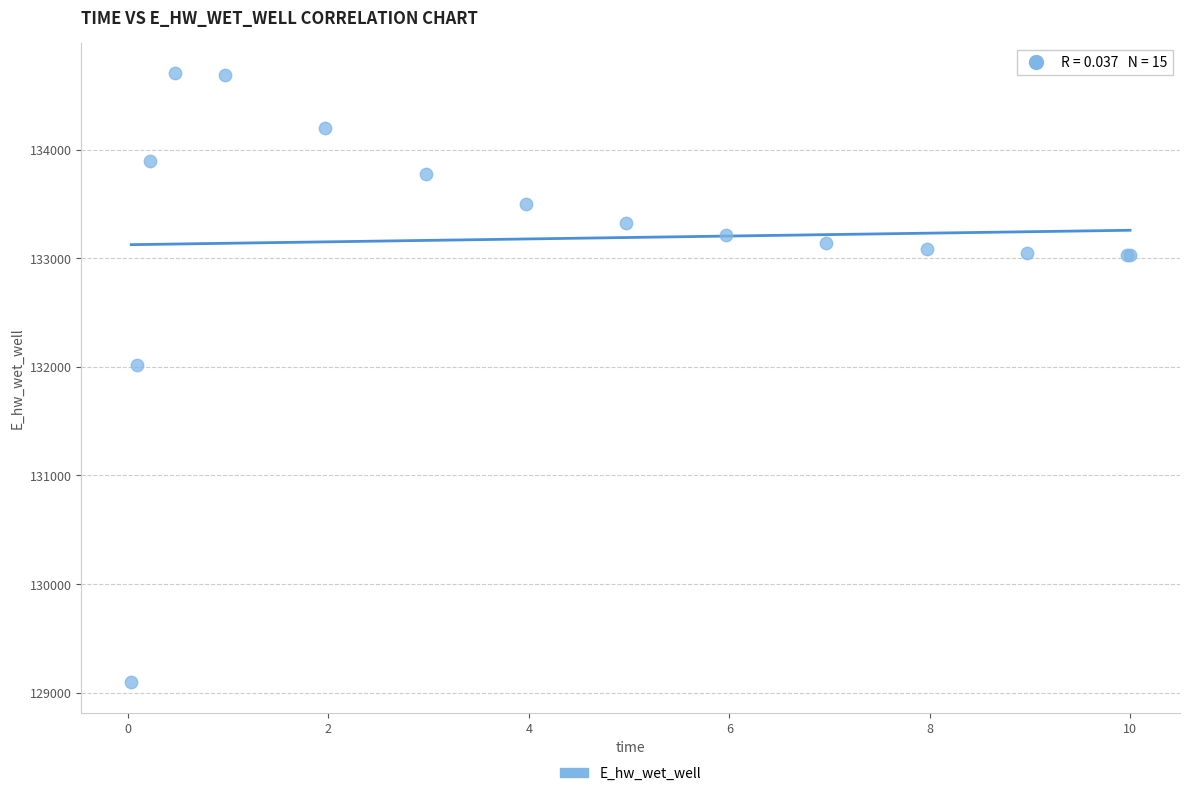

What Y value in the scatter plot is closest to 131899?

132021.0